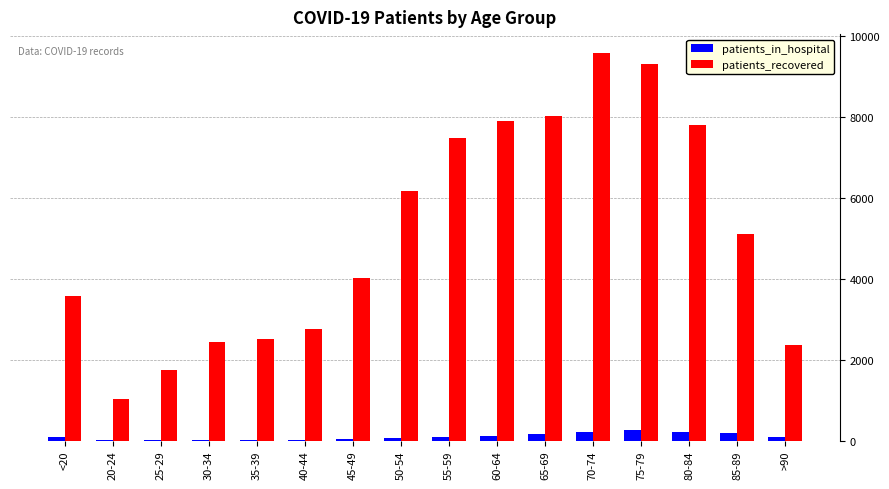

Between 75-79 and 85-89, which series saw the biggest shift?

patients_recovered